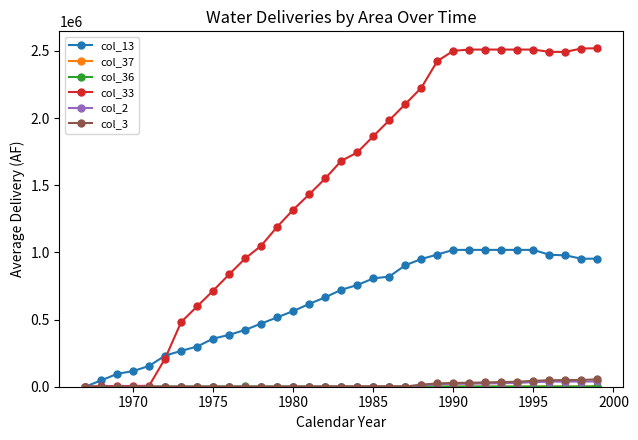

Which series has the largest range (max minus min)?

col_33